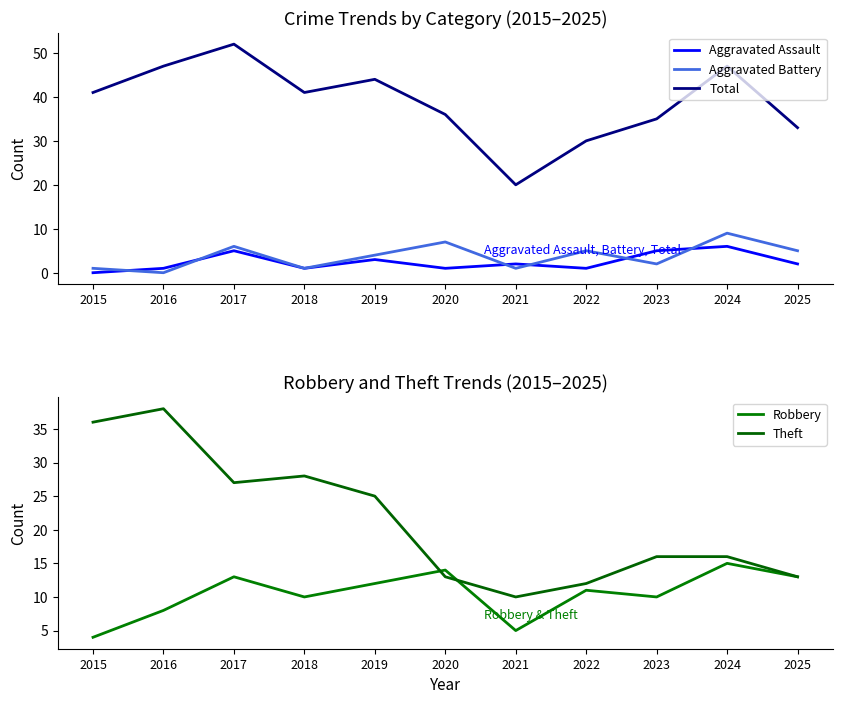

How many distinct data groups are displayed?

5